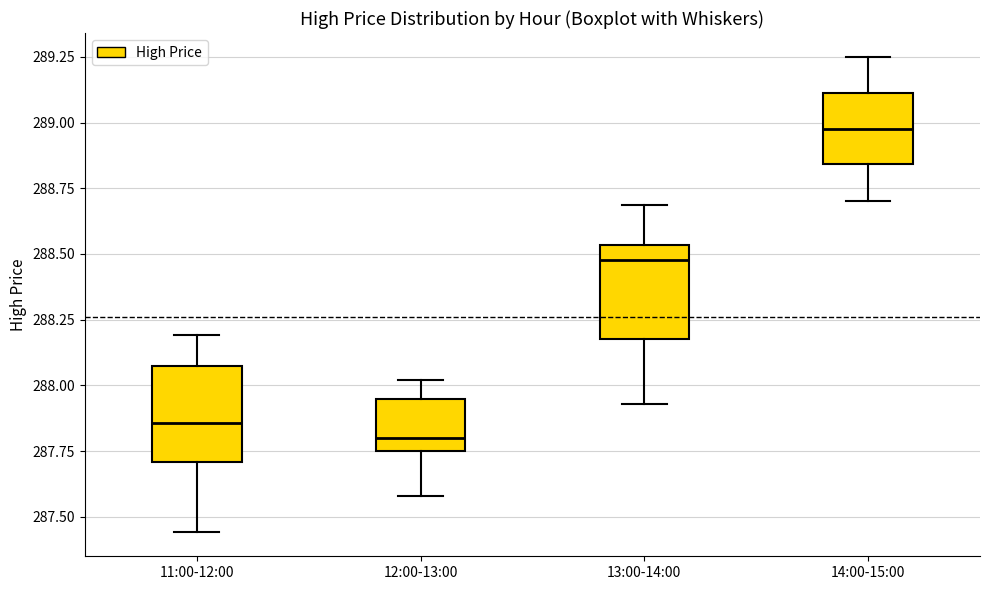

Where does the upper whisker of the box for 11:00-12:00 end on the y-axis? The values are not printed on the chart, so give them approximately, as read against the axis.

288.20